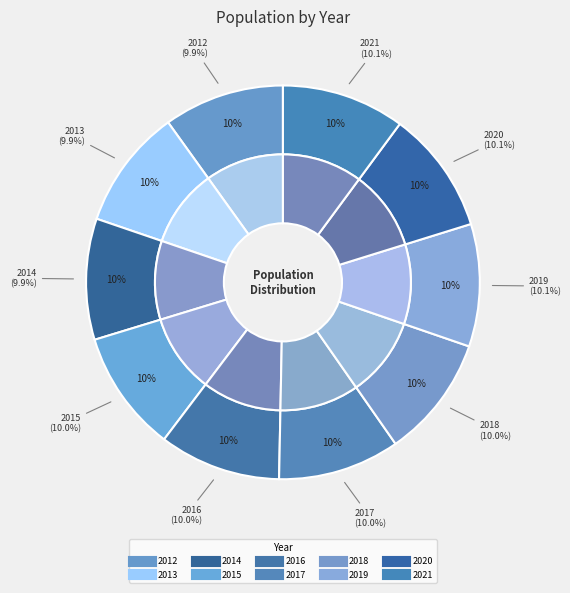

Between 2018 and 2013, which is larger?

2018